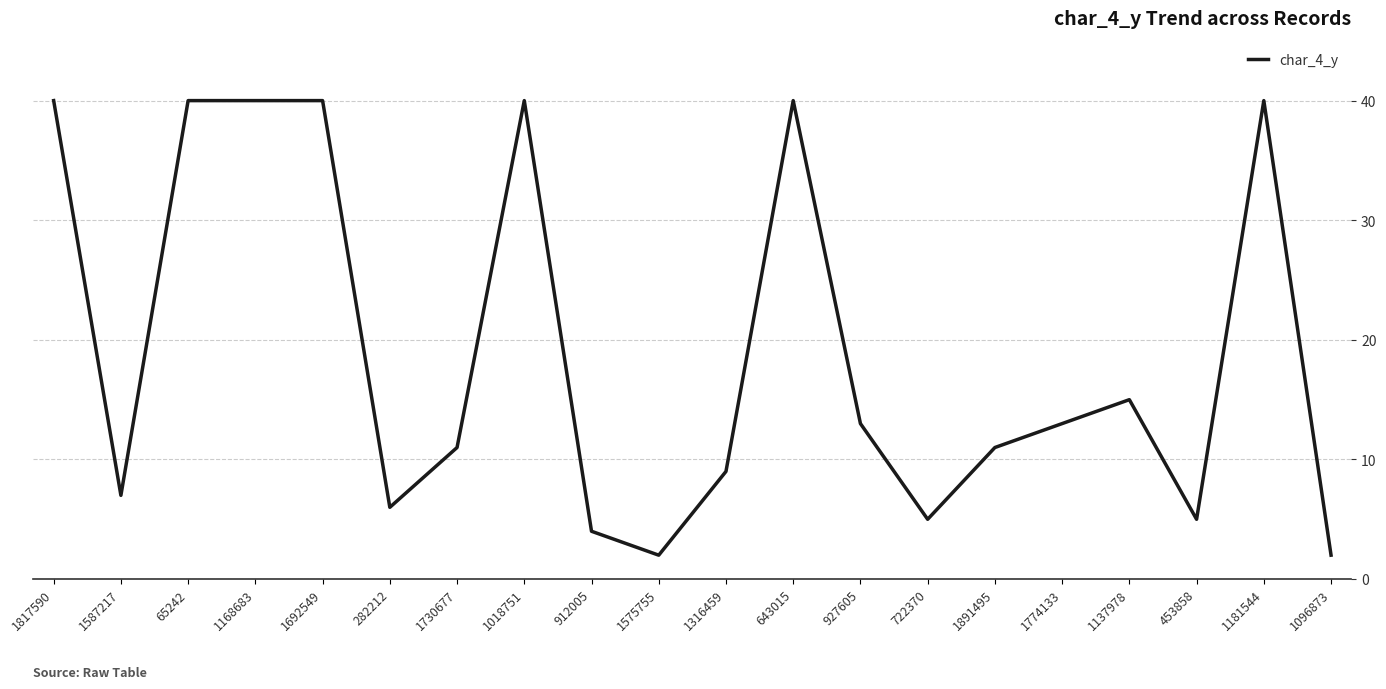

Where does the data first go above 13?

1817590